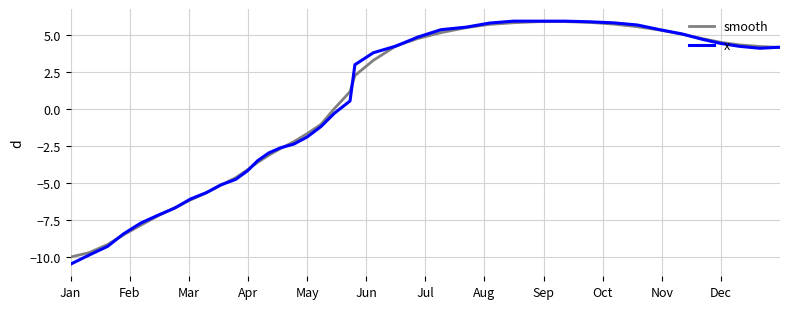

Which series has the largest range (max minus min)?

x